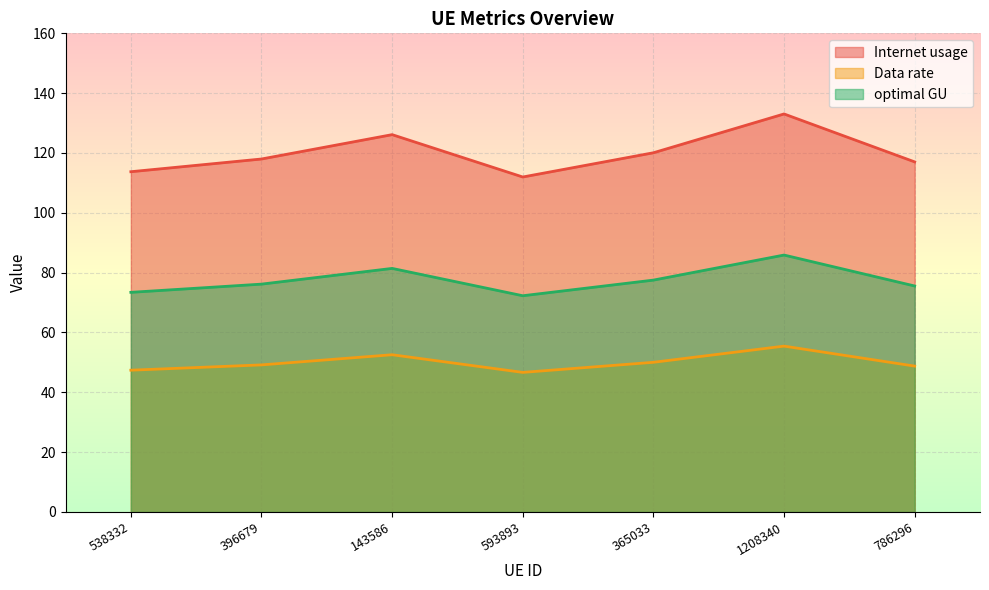

Which category has the lowest value in the Data rate series?

593893